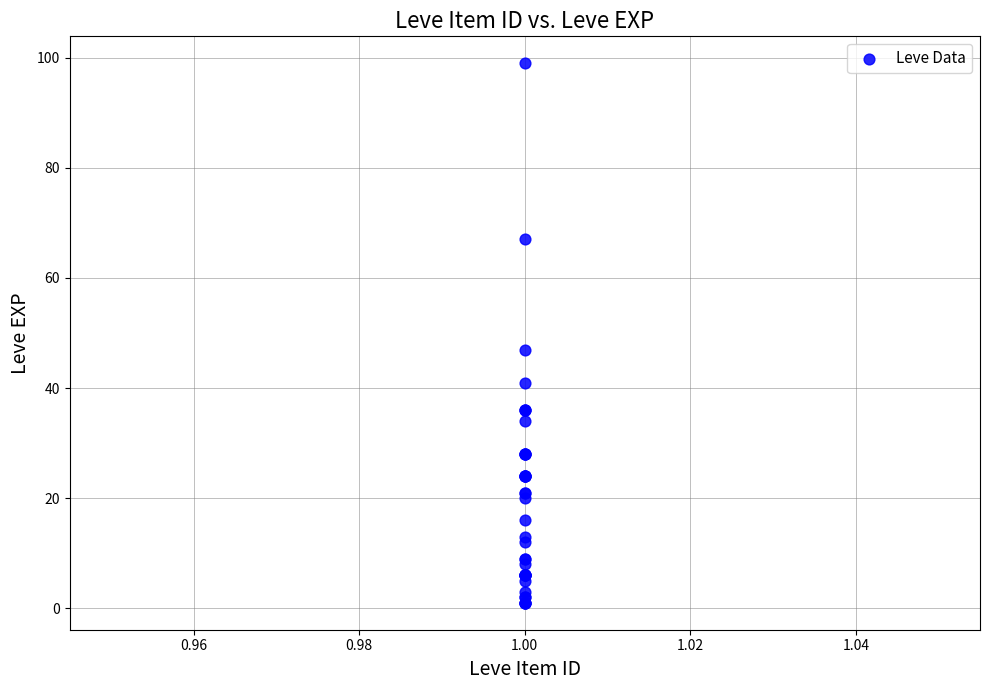

What Y value in the scatter plot is closest to 50?

47